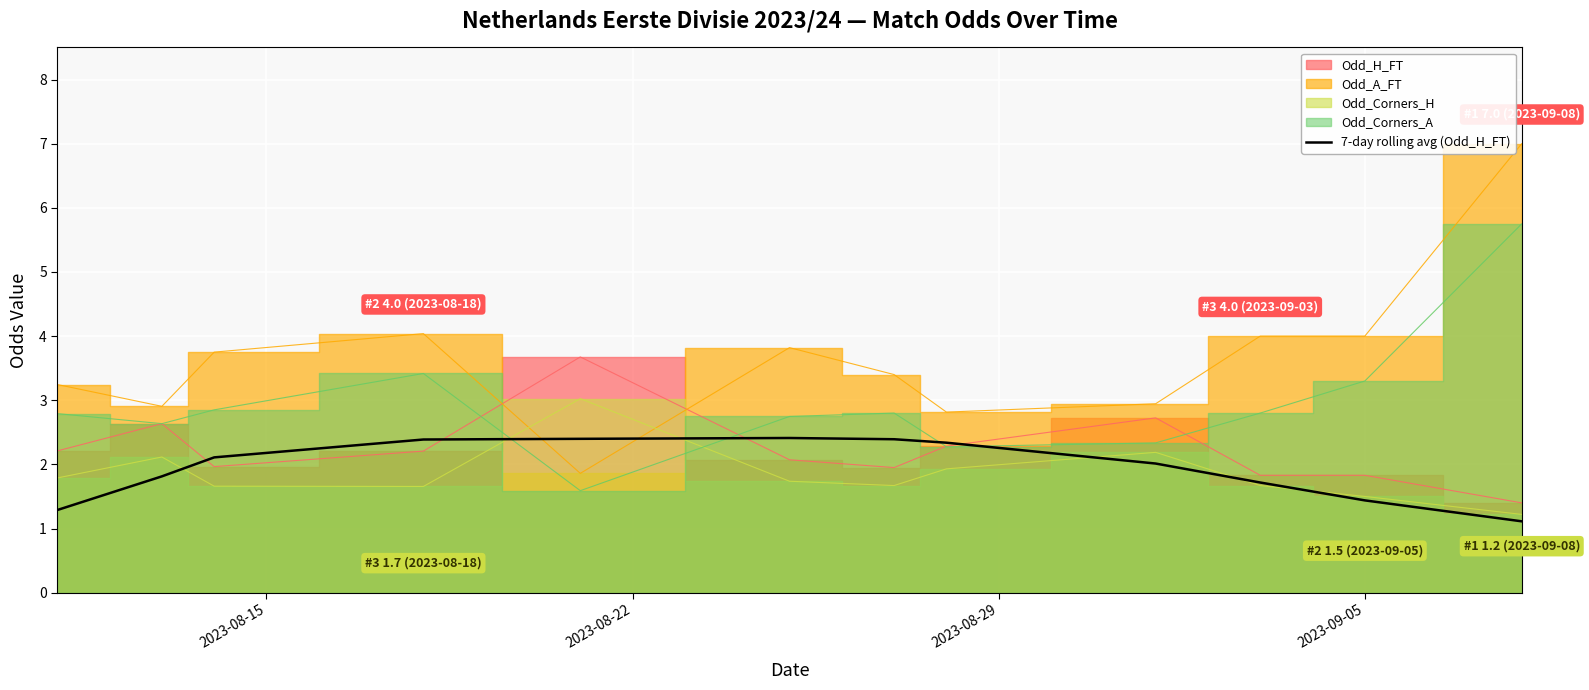

The chart shows a value of 2.1 at 2023-08-15. True or false?

False